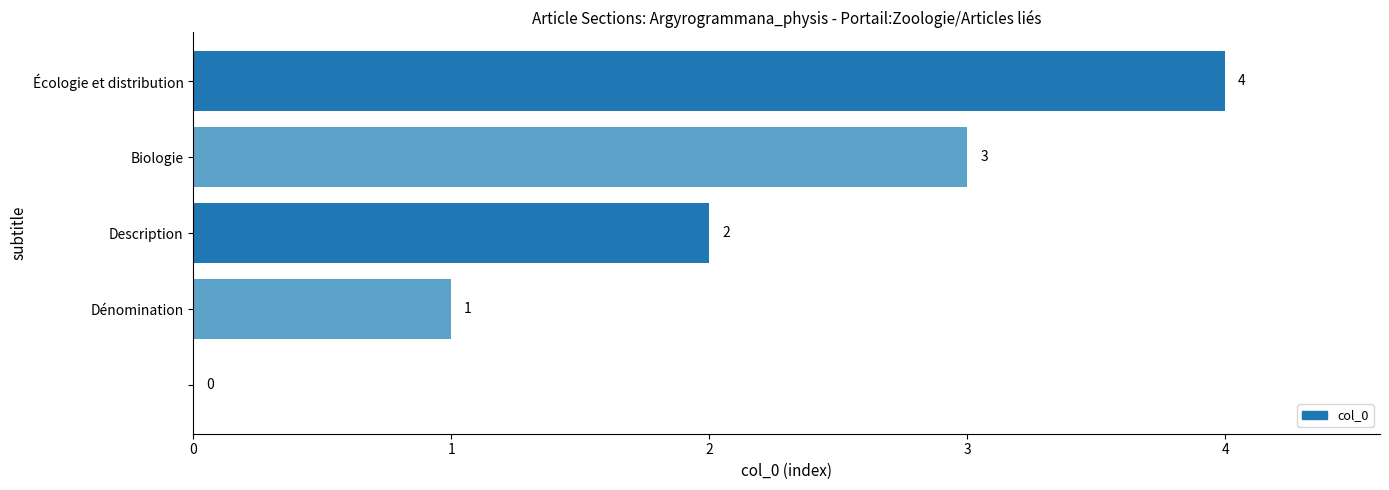

What is the sum of all values?

10